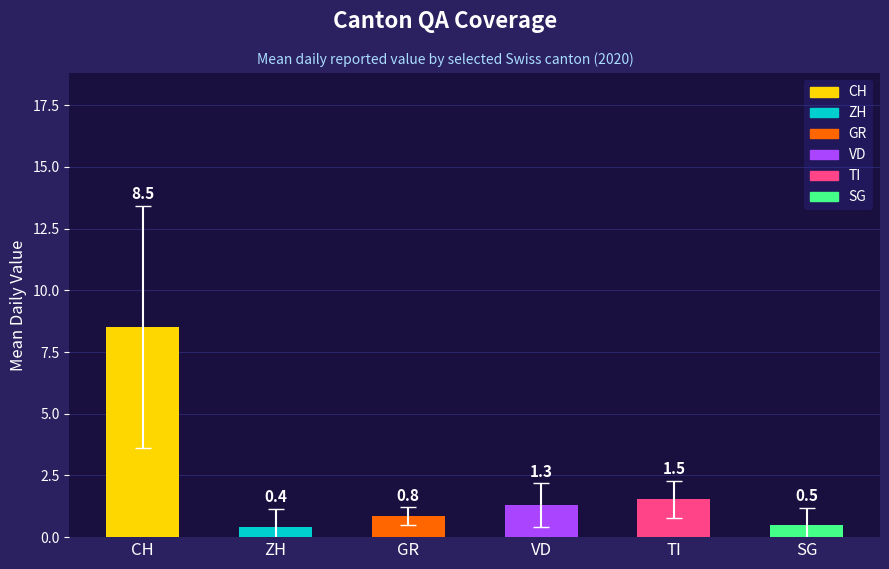

What is the label of the 2nd bar from the left?

ZH